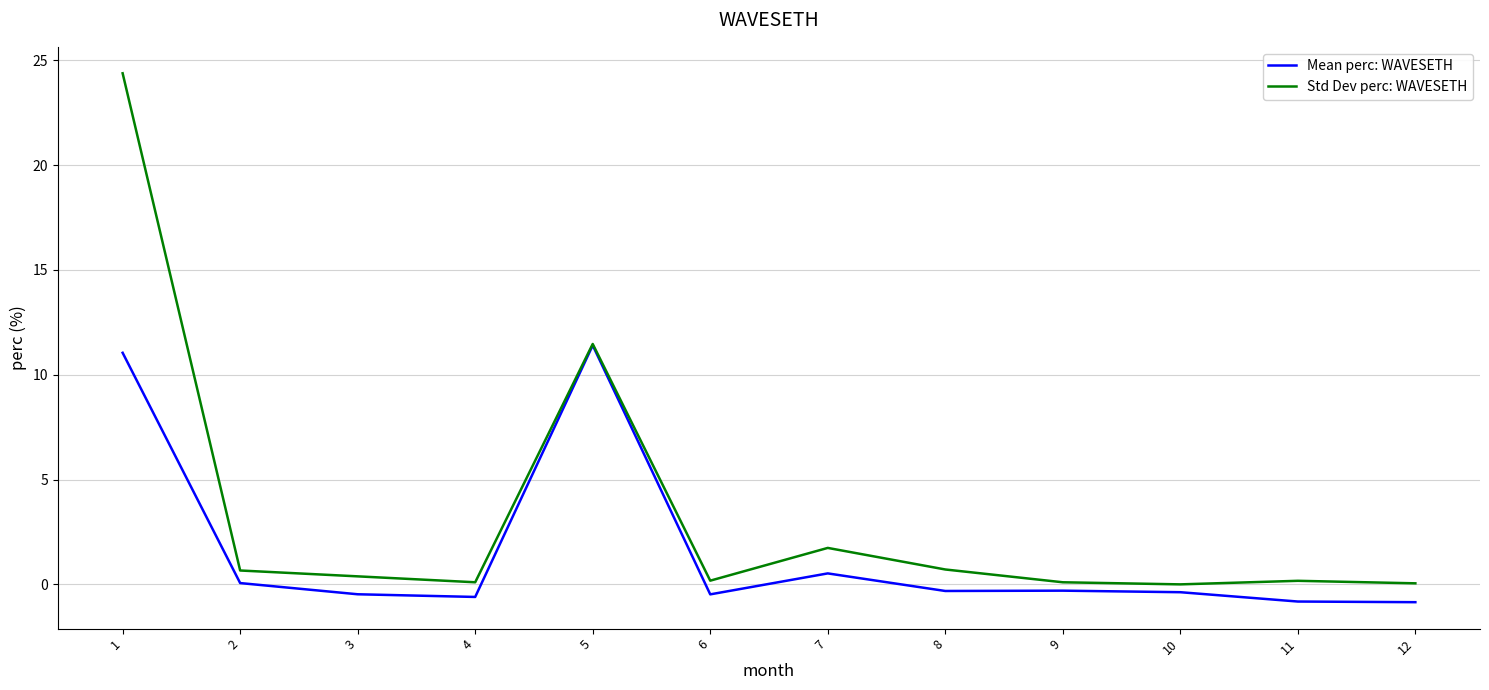

Which series has the largest total across all categories?

Std Dev perc: WAVESETH